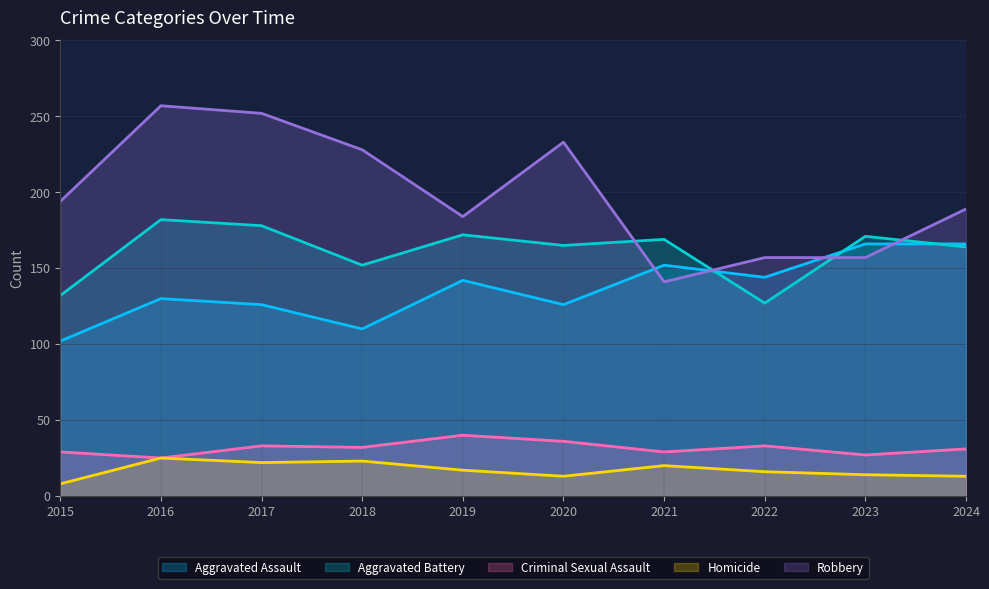

At which label does Aggravated Assault reach its minimum?

2015